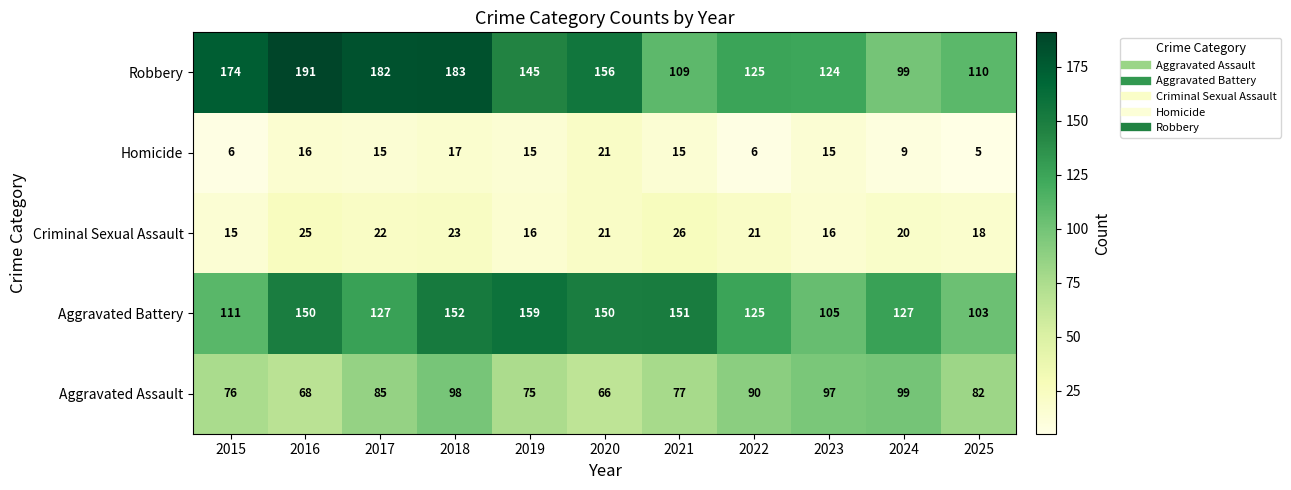

At which category does the chart reach its peak across all series?

2016